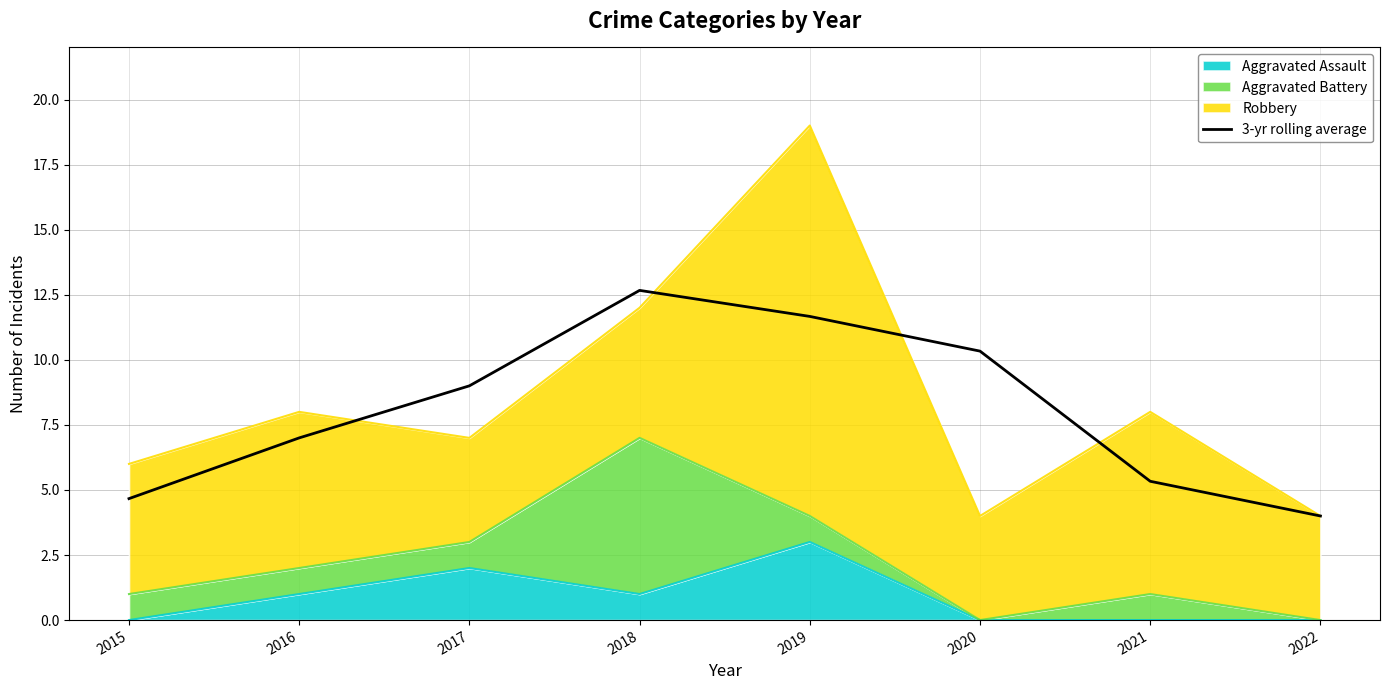

Which has a higher value, 2017 or 2015?

2017